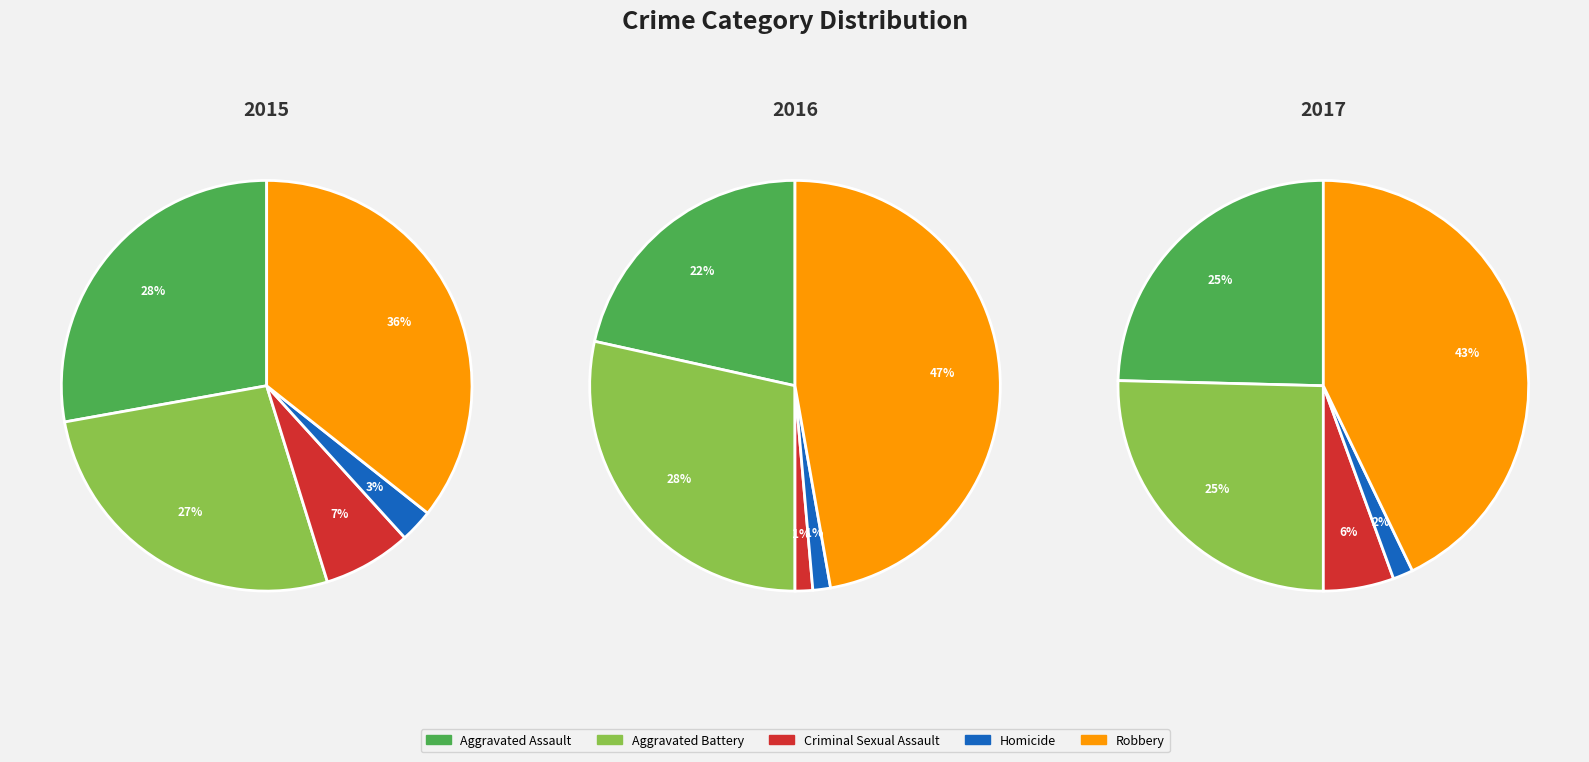

What percentage is the Robbery slice, to the nearest percent?

47%